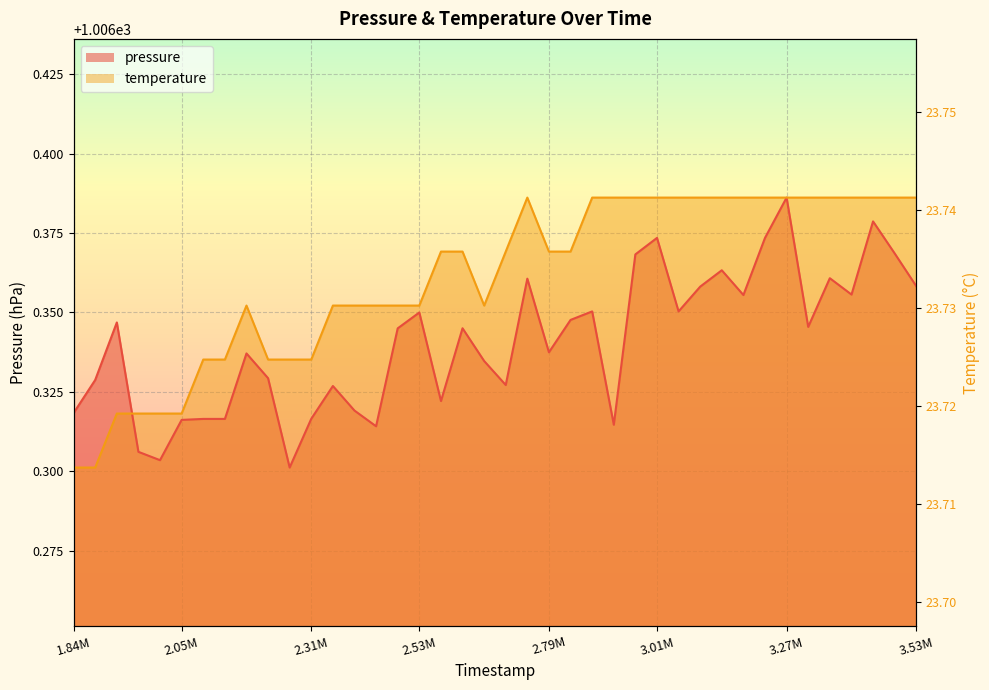

True or false: temperature has a value of 294.9 at 1879741.

False